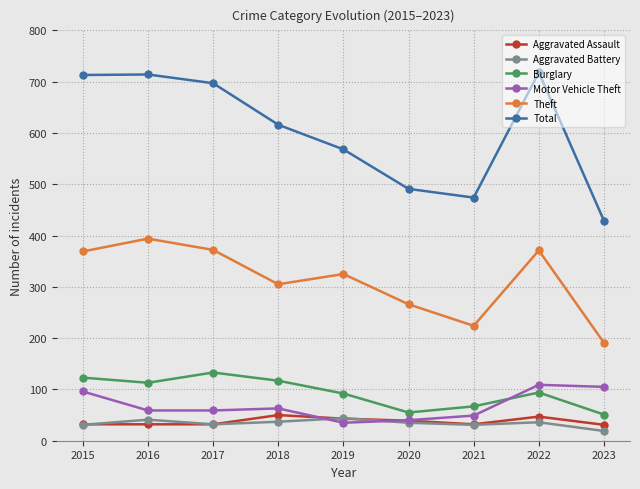

Which series has the widest spread of values?

Total